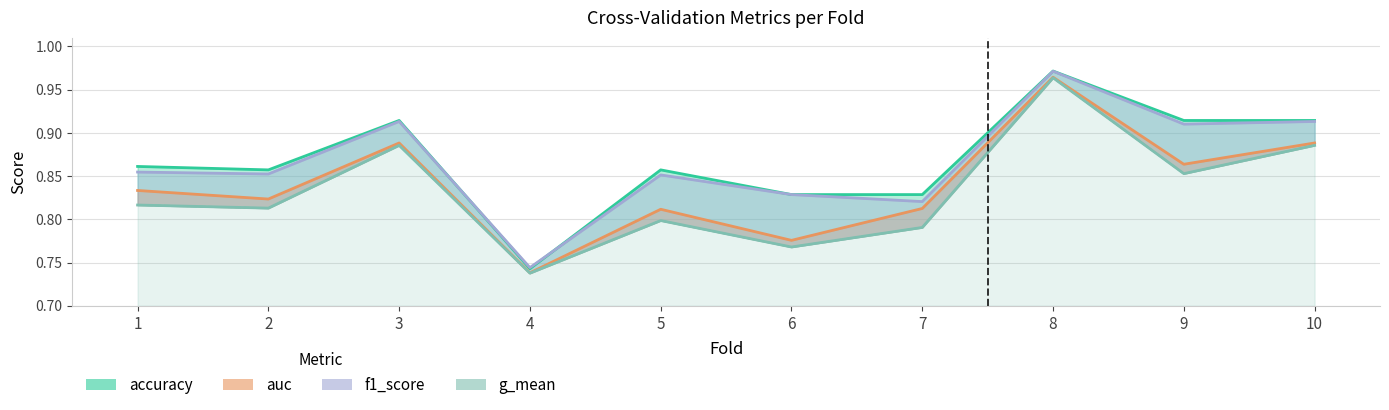

Count the number of categories in the chart.

10